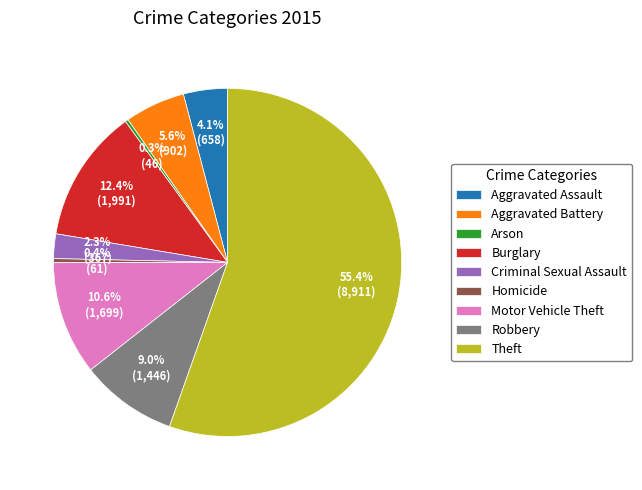

Which category accounts for the majority?

Theft